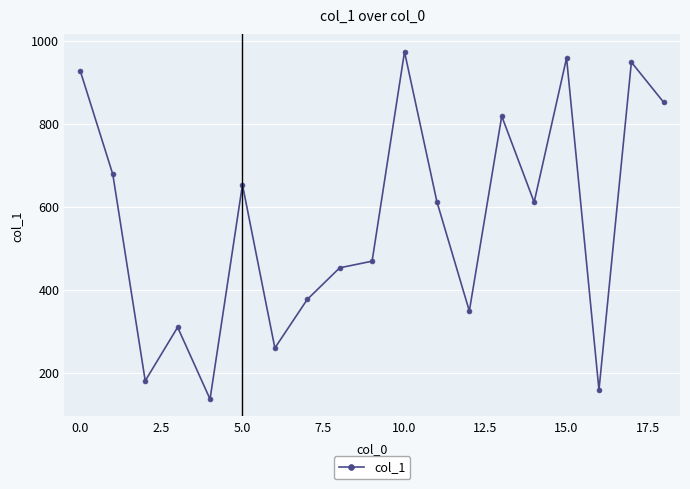

What is the greatest value displayed?

973